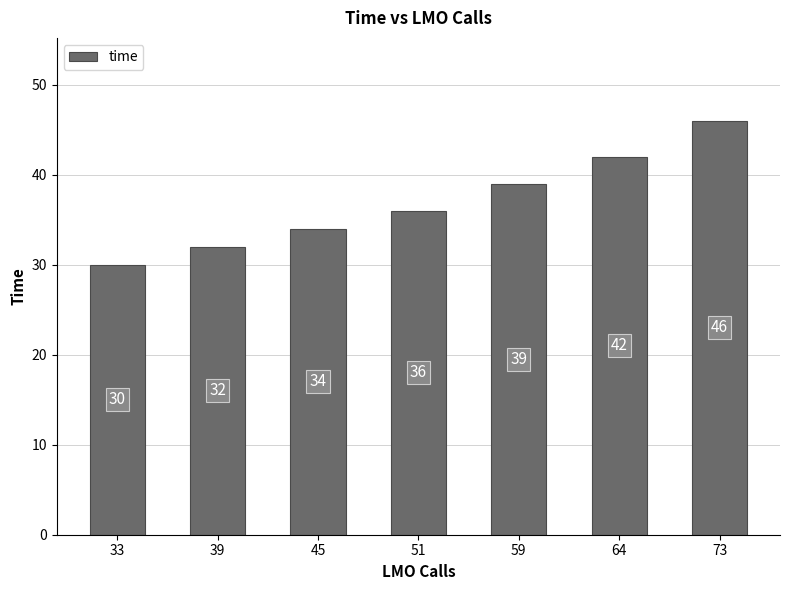

What is the change in value from 39 to 45?

+2